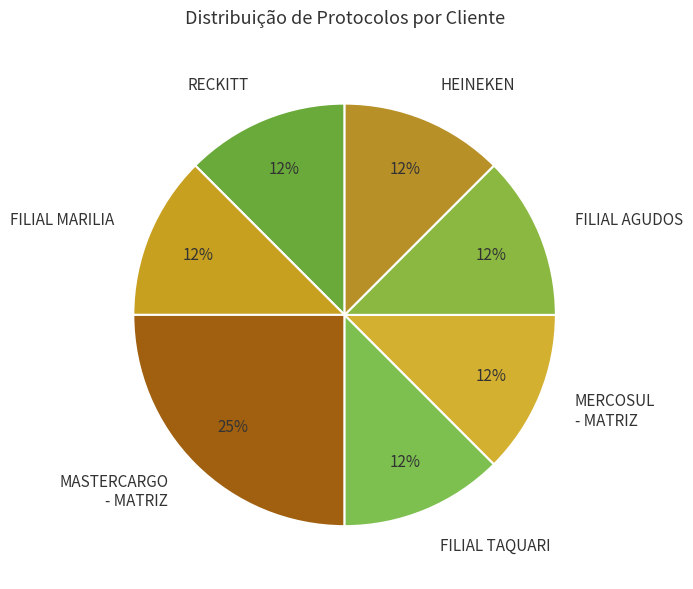

Approximately how many times larger is the value at FILIAL MARILIA compared to FILIAL TAQUARI?

1.0